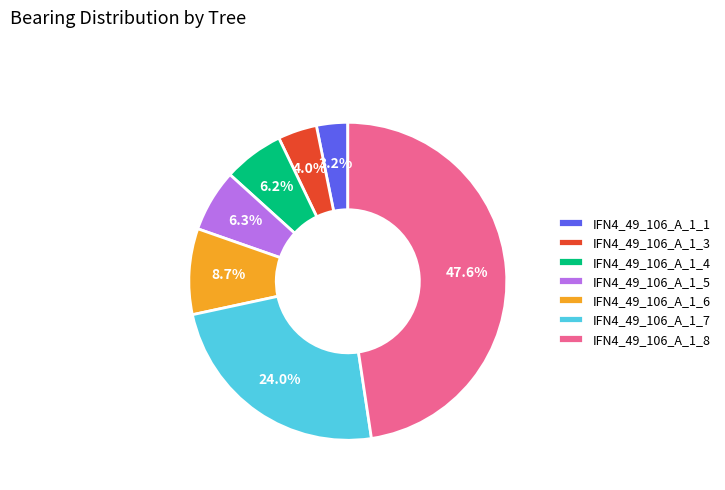

What is the ratio of the value at IFN4_49_106_A_1_3 to the value at IFN4_49_106_A_1_5?

0.6